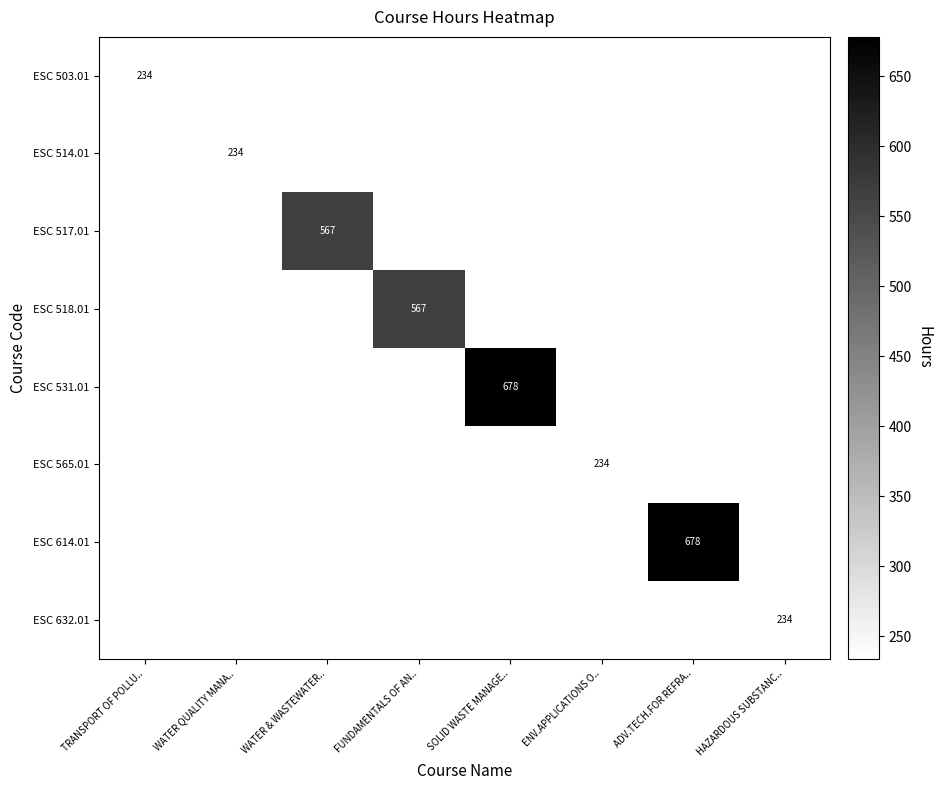

Is it true that ESC 531.01 equals 888 at SOLID WASTE MANAGE..?

False